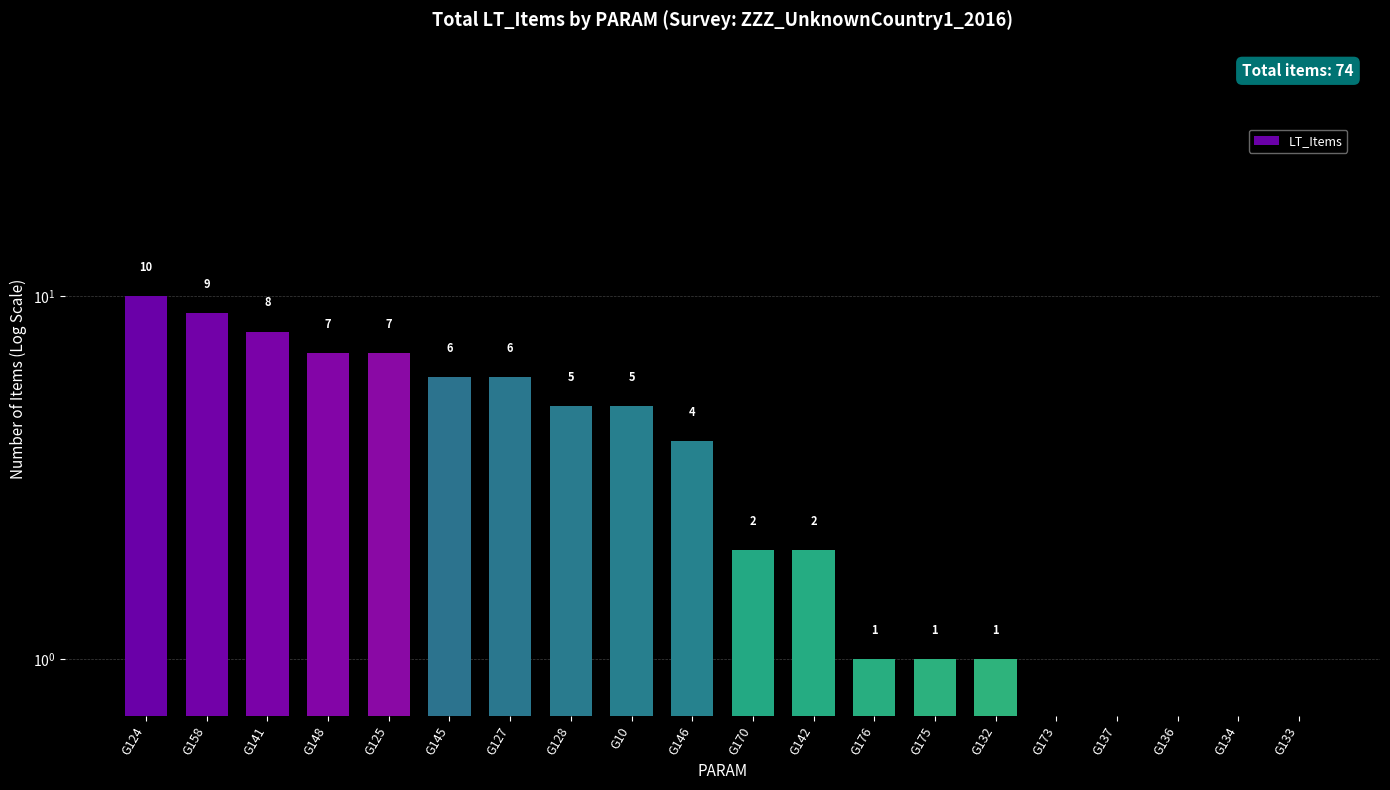

What is the label of the 18th bar from the right?

G141